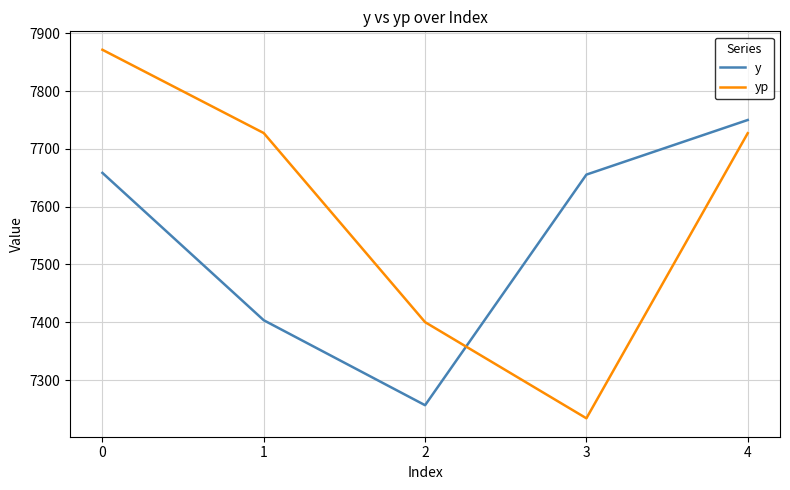

Which series has the largest range (max minus min)?

yp